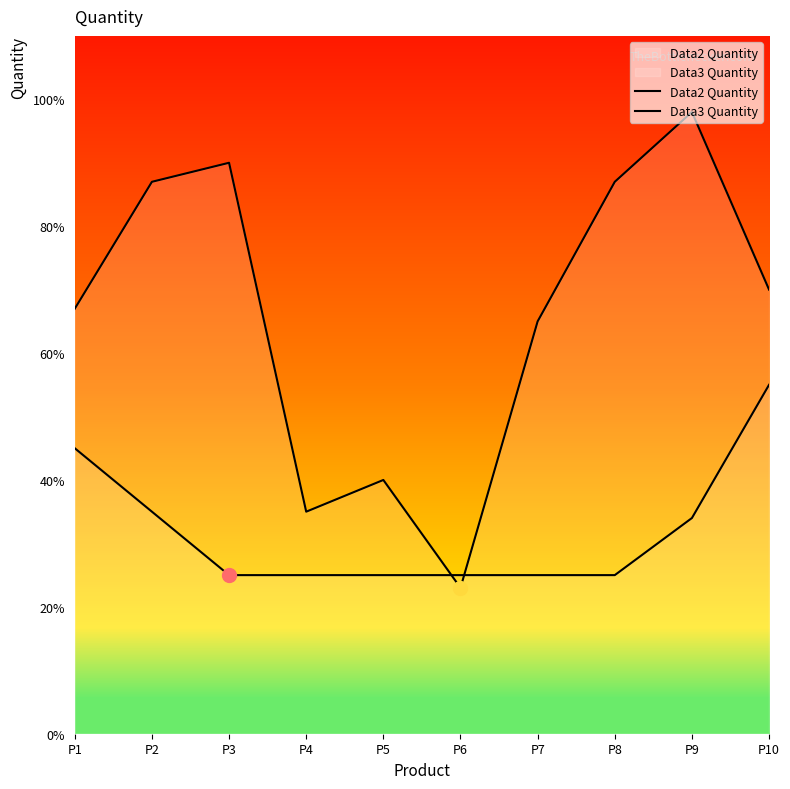

How many lines are shown in the chart?

2